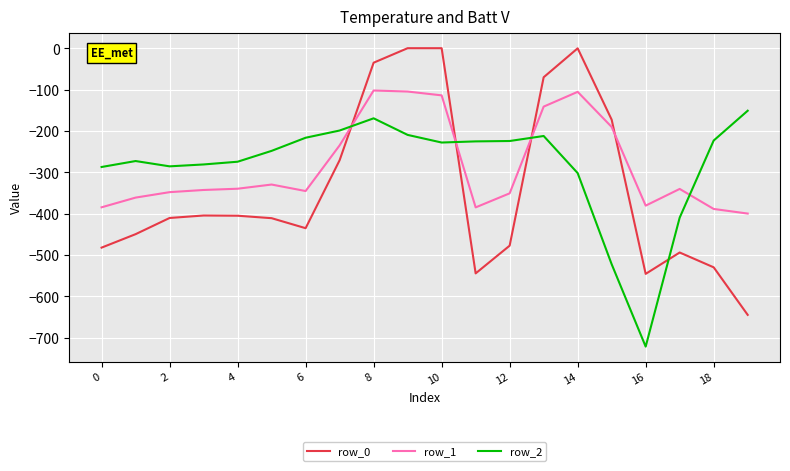

Rank the series by their maximum value, from highest to lowest.

row_0, row_1, row_2